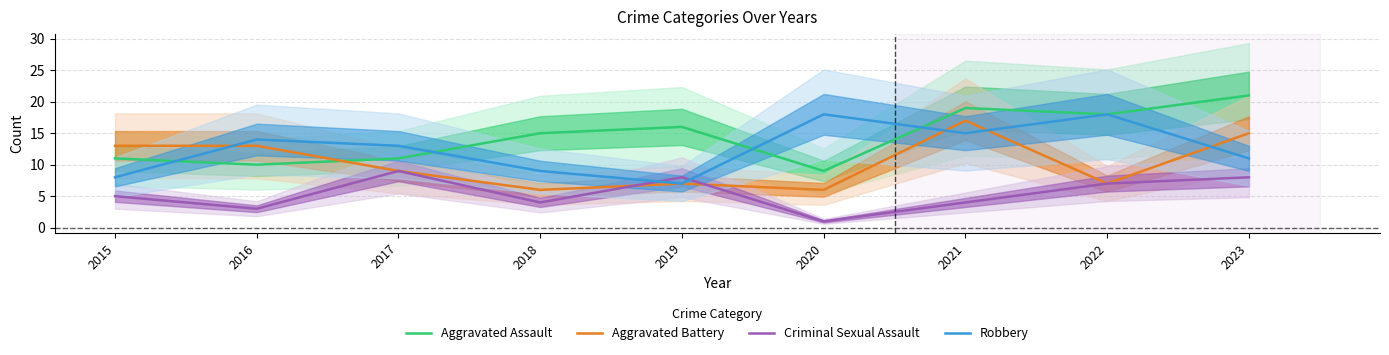

Between which two adjacent categories do Aggravated Battery and Robbery first intersect?

2015 and 2016